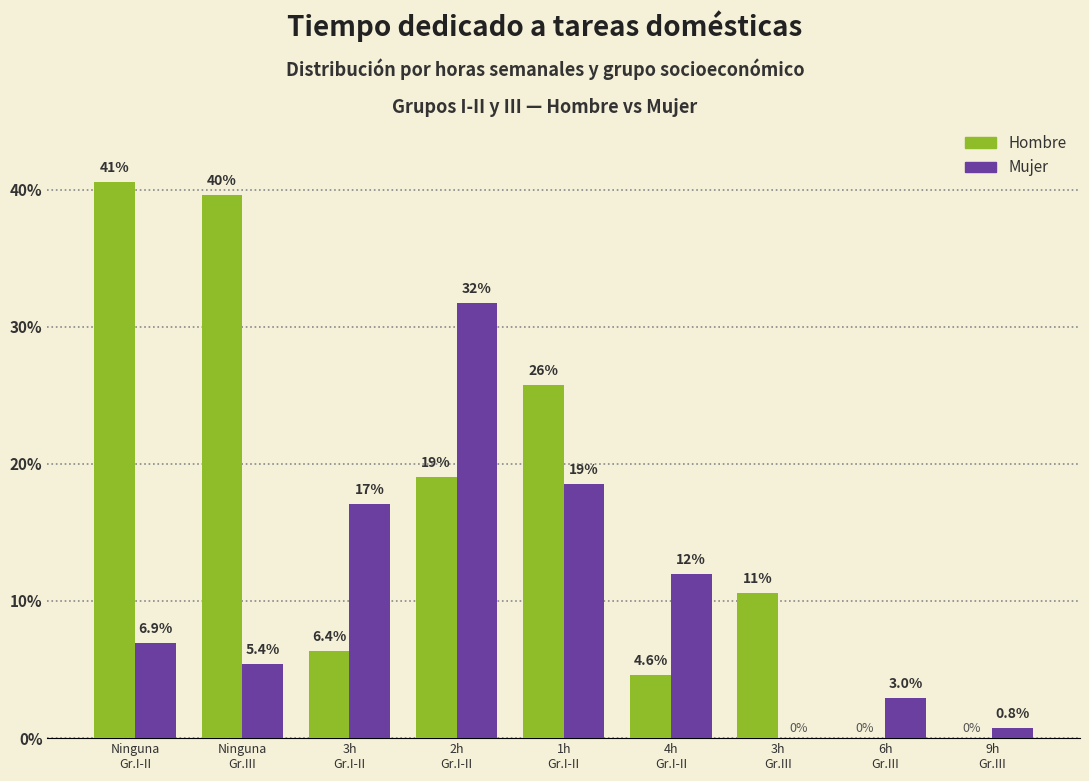

Which category has the highest value in the Mujer series?

2h
Gr.I-II